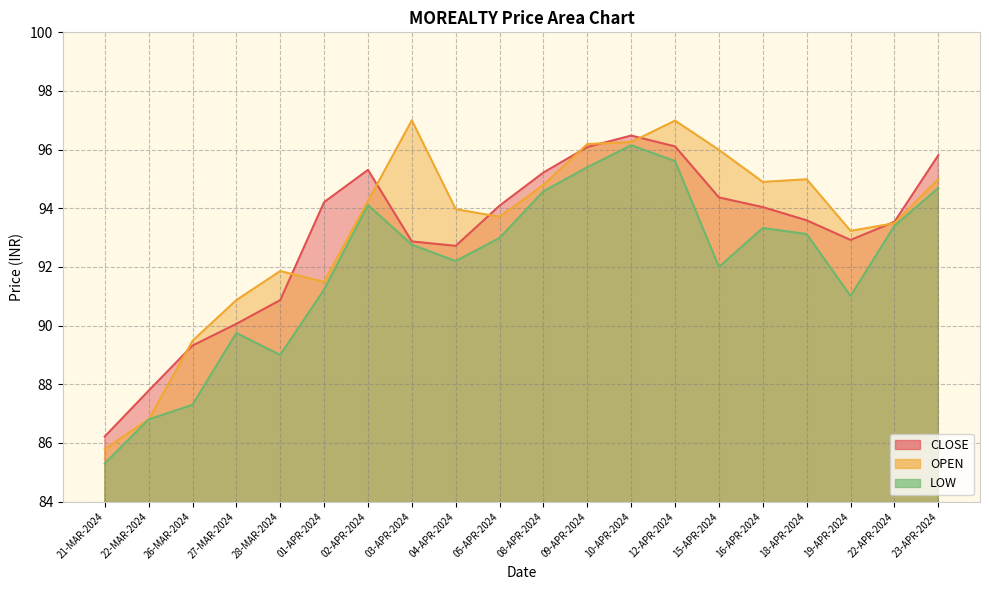

How many times do OPEN and CLOSE cross each other?

8